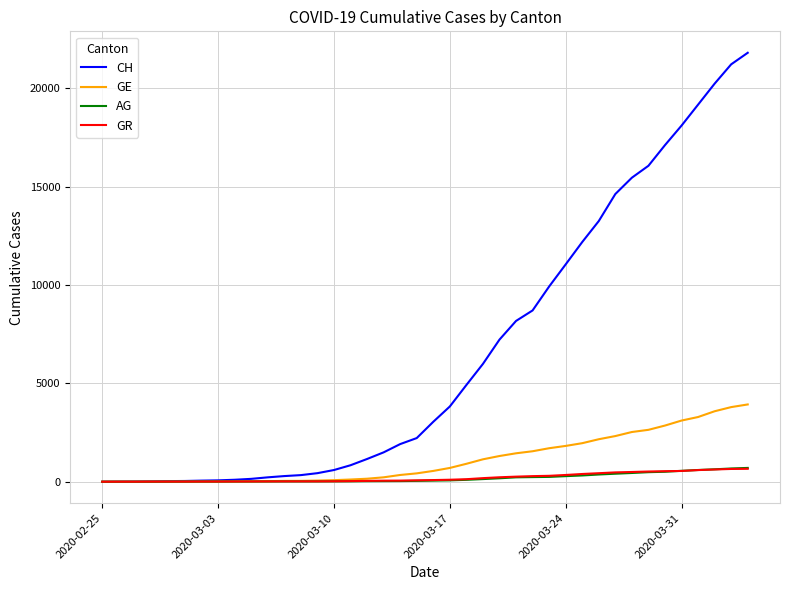

Which series has the largest total across all categories?

CH